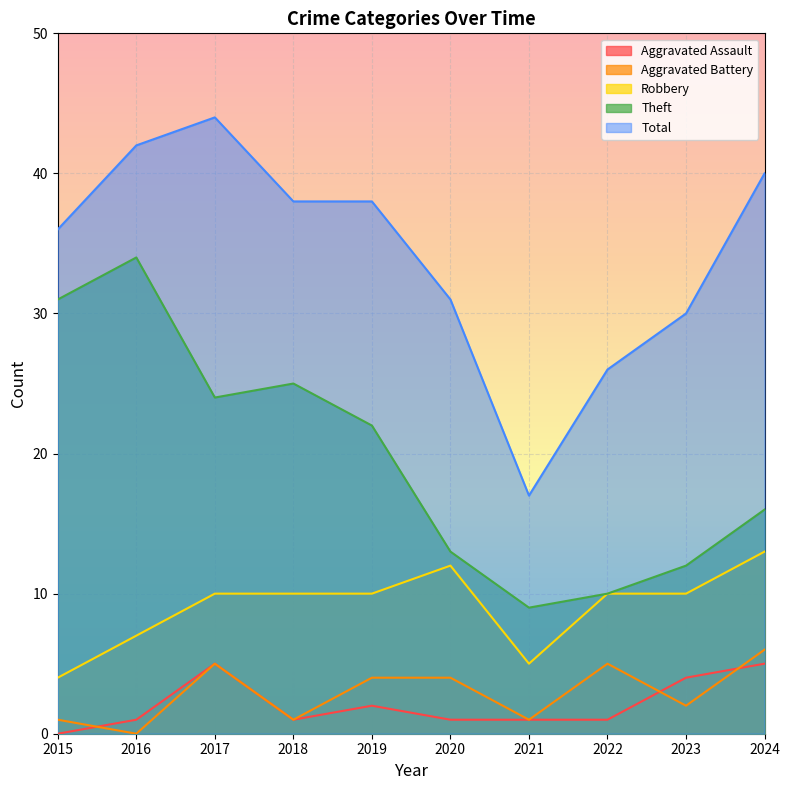

The value of Theft at 2024 is 7. True or false?

False